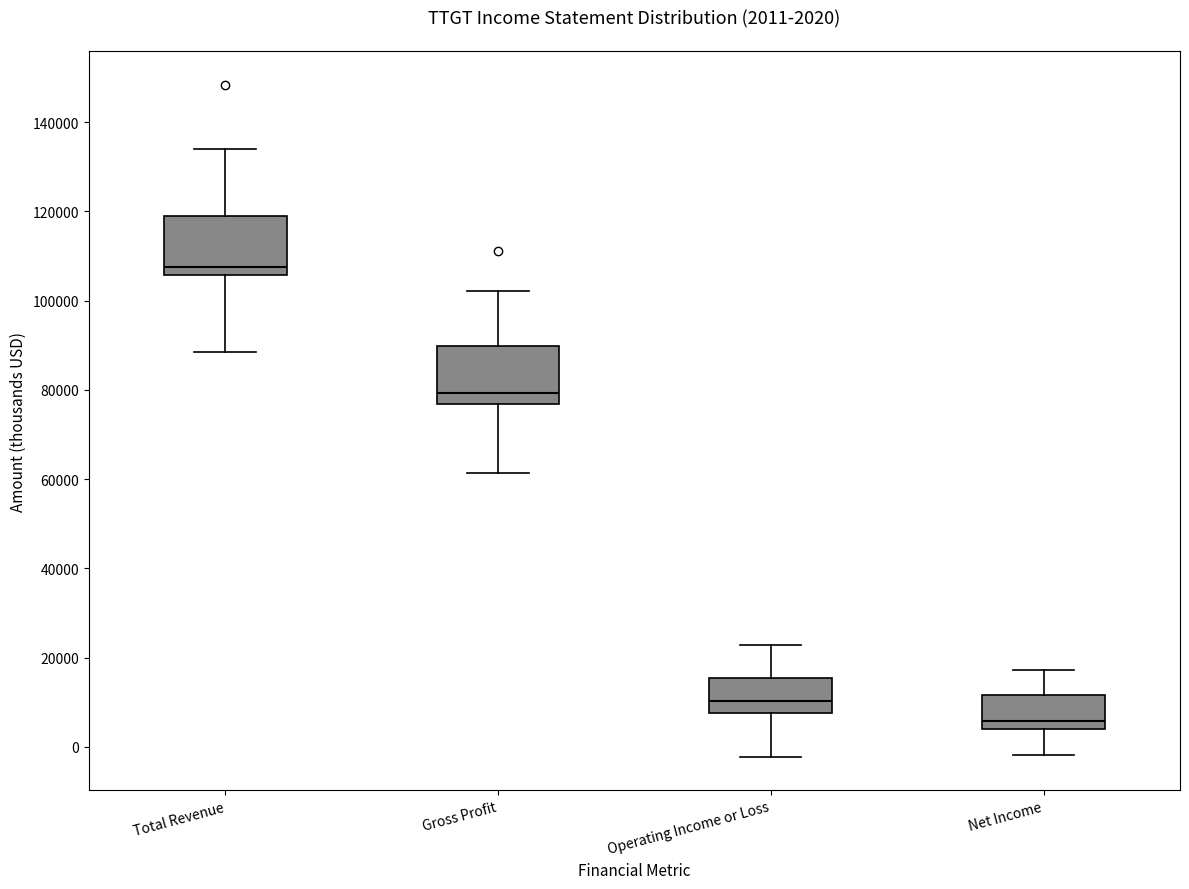

Which box's median line is the highest?

Total Revenue